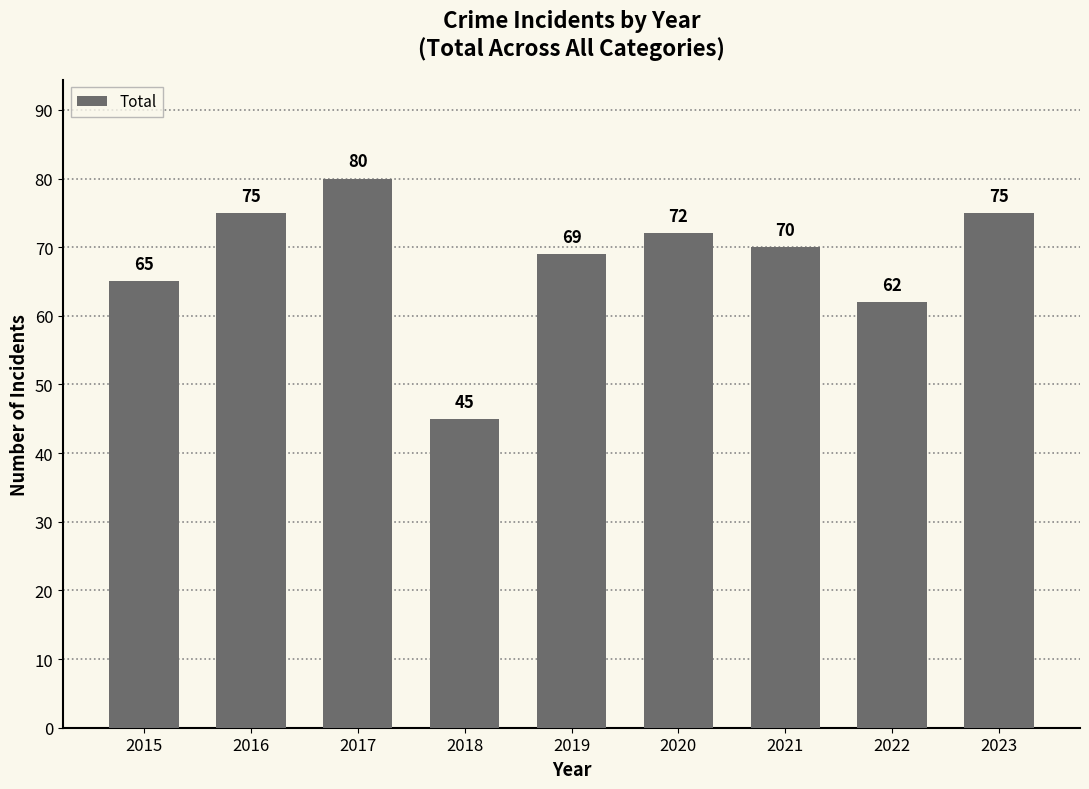

What is the value of the 9th bar from the left?

75